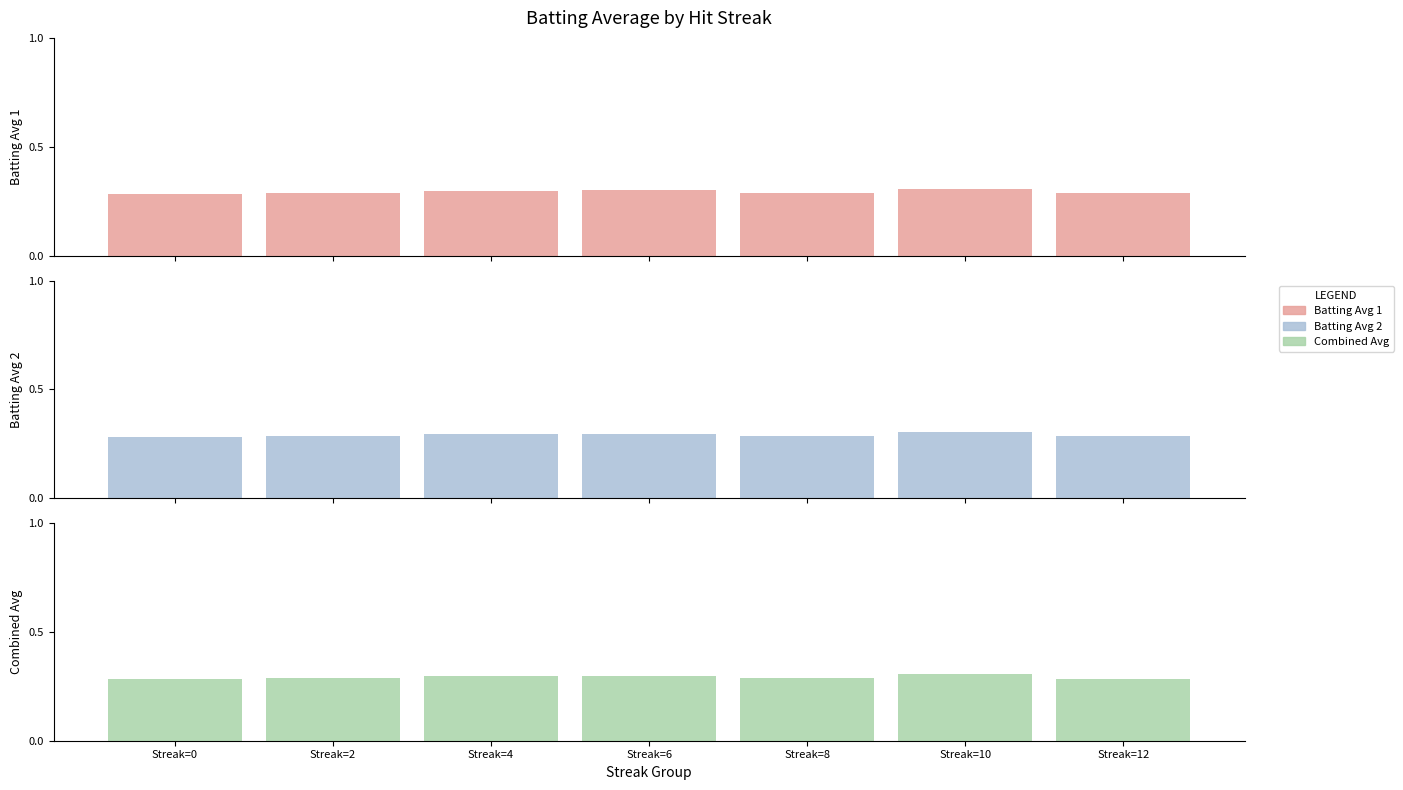

Between Streak=4 and Streak=8, which series saw the biggest shift?

Batting Avg 2